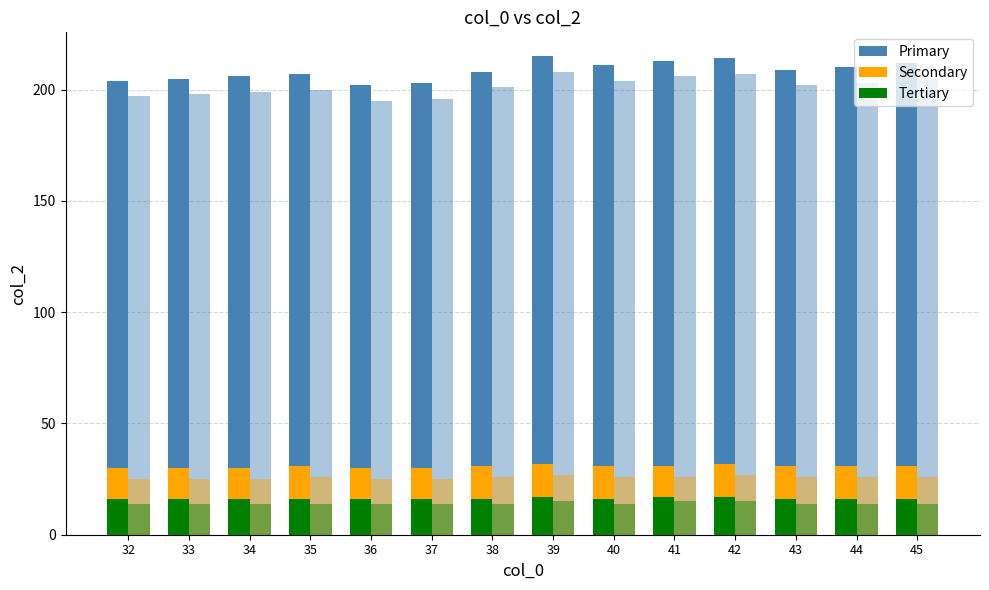

Which category has the highest value in the Tertiary series?

39